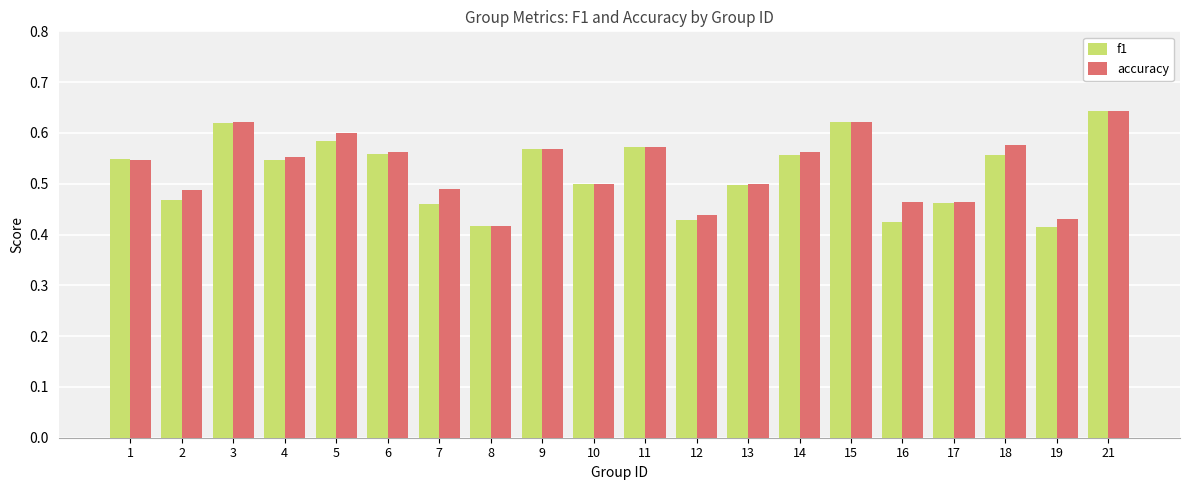

At which label does f1 reach its peak?

21